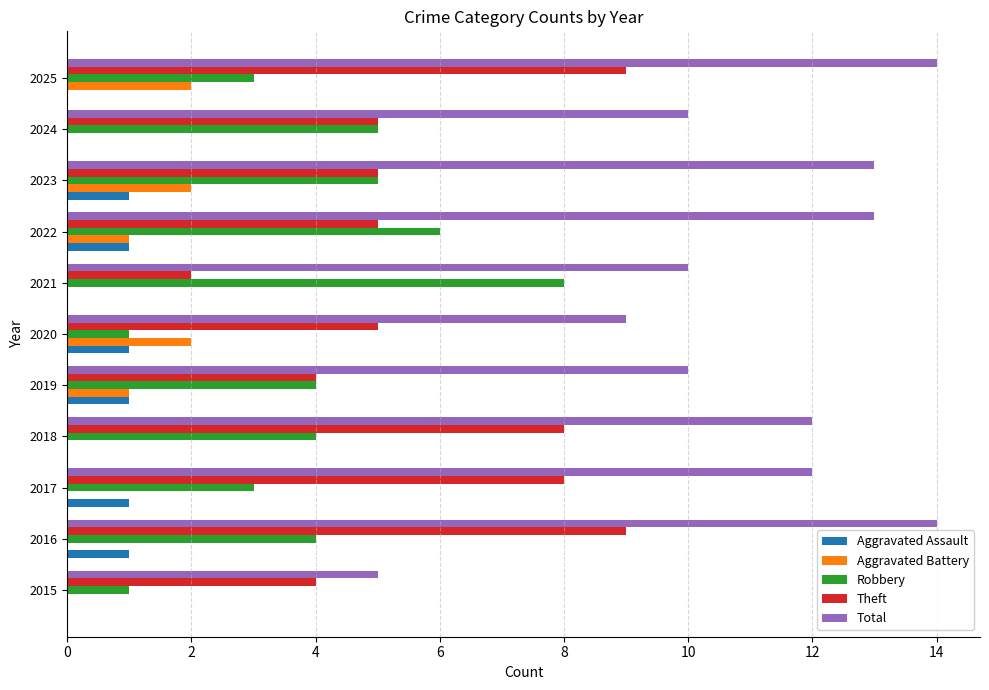

What is the sum of all Robbery values?

44